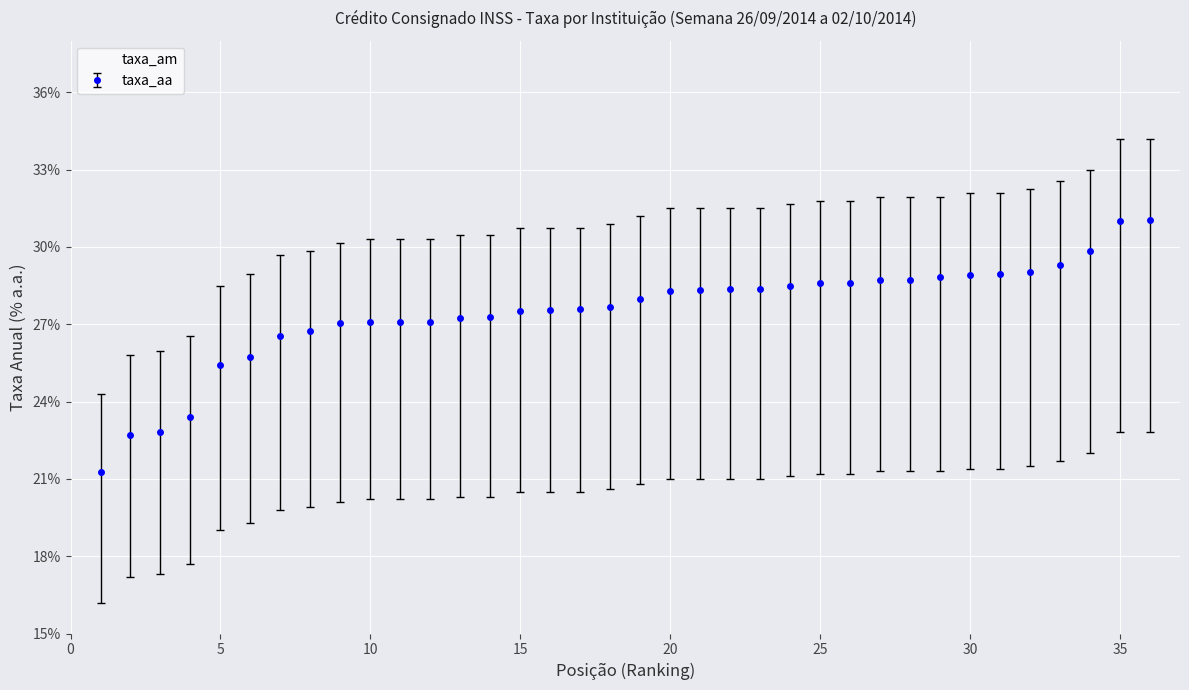

What is the highest value of the taxa_aa series?

31.1